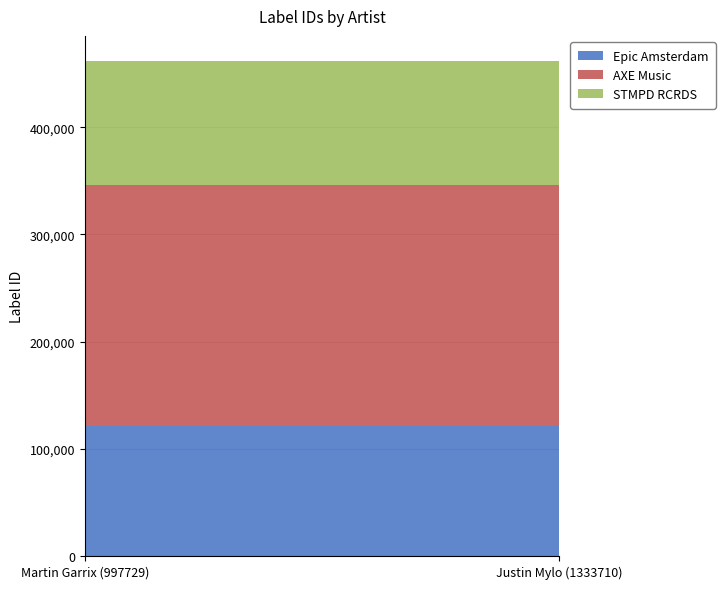

Reading left to right, what are all the values shown in this chart?

Epic Amsterdam: Martin Garrix (997729)=121150	Justin Mylo (1333710)=121150
AXE Music: Martin Garrix (997729)=224881	Justin Mylo (1333710)=224881
STMPD RCRDS: Martin Garrix (997729)=116106	Justin Mylo (1333710)=116106